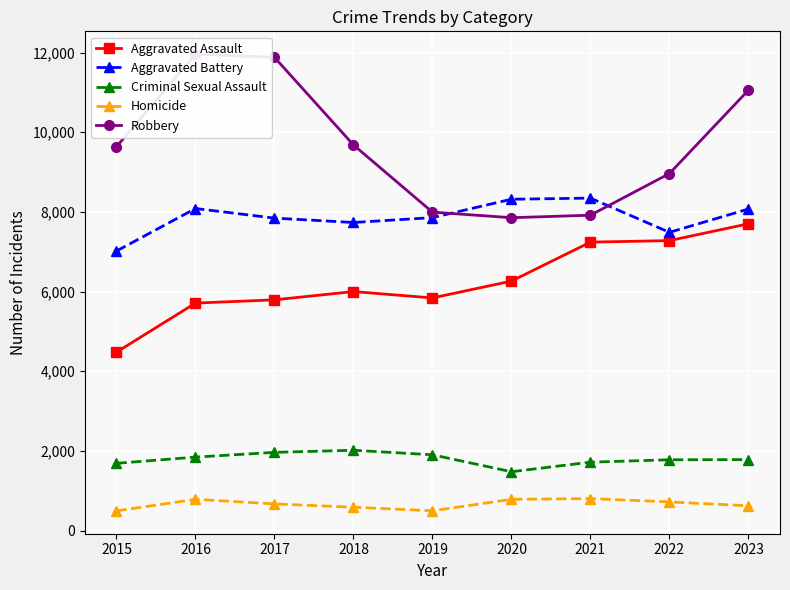

Which series has the largest total across all categories?

Robbery